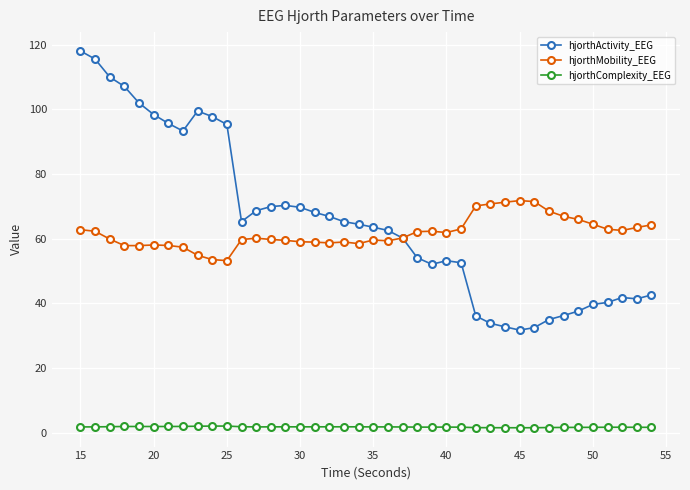

Does the chart display data point markers on the line(s)?

Yes